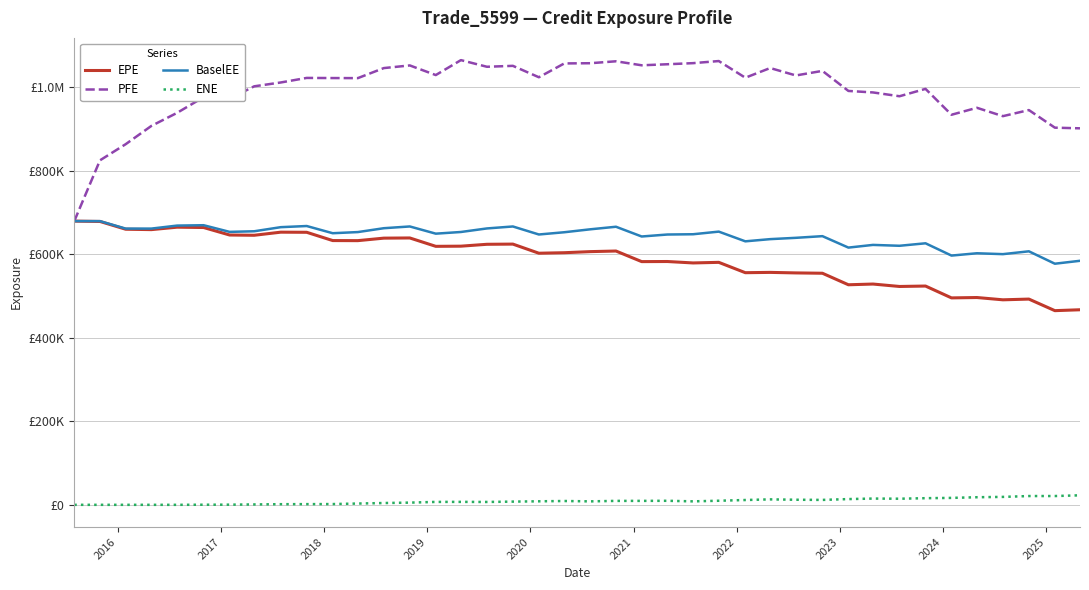

Does the chart display data point markers on the line(s)?

No